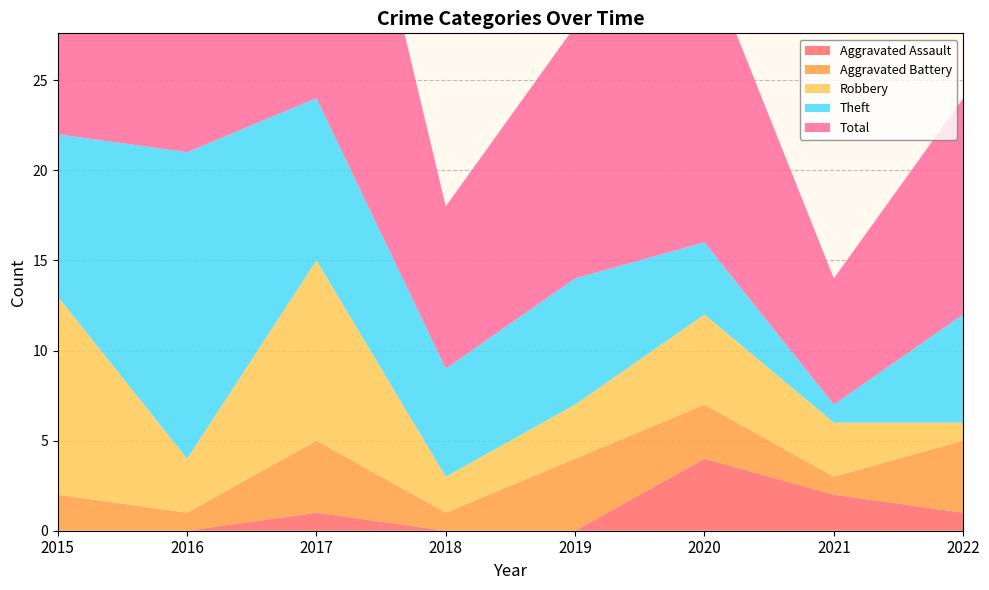

Reading right to left, transcribe all the data shown in this chart.

Aggravated Assault: 1	2	4	0	0	1	0	0
Aggravated Battery: 4	1	3	4	1	4	1	2
Robbery: 1	3	5	3	2	10	3	11
Theft: 6	1	4	7	6	9	17	9
Total: 12	7	16	14	9	24	21	23